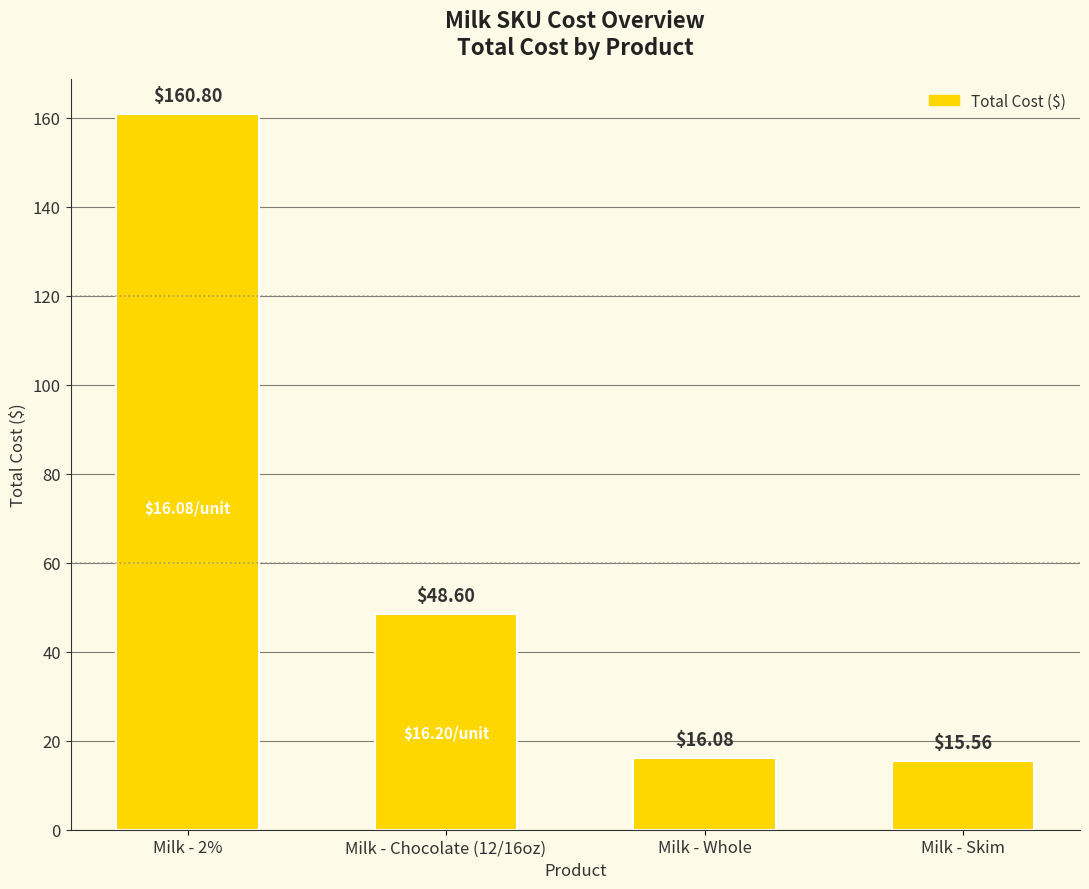

What is the change in value from Milk - 2% to Milk - Skim?

-145.2